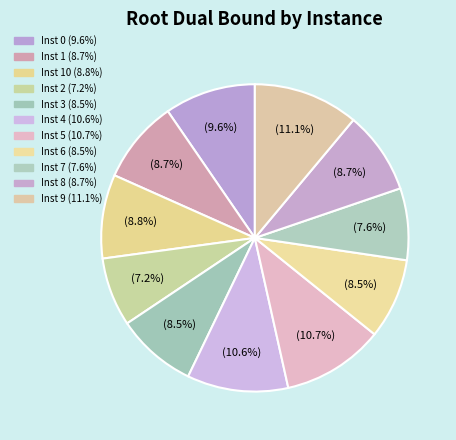

Count the number of slices in the pie.

11